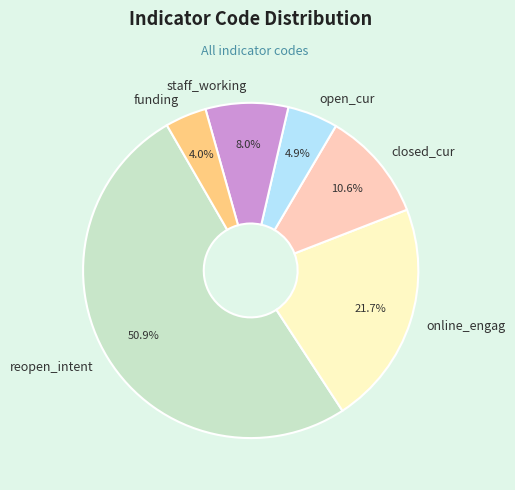

To the nearest percent, what portion does closed_cur represent?

11%